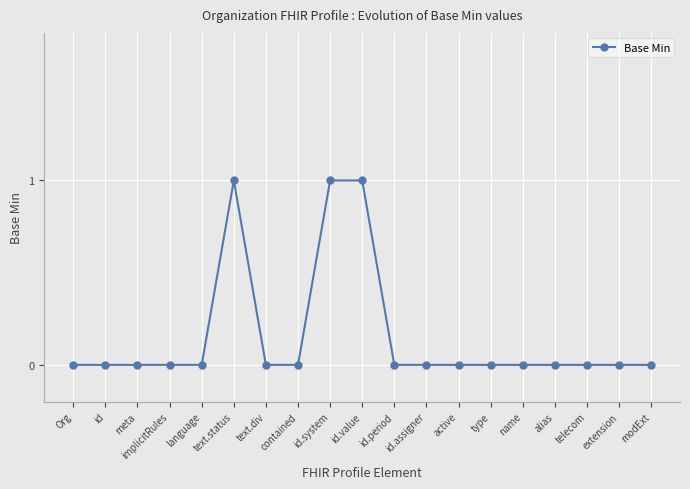

Does the chart display data point markers on the line(s)?

Yes